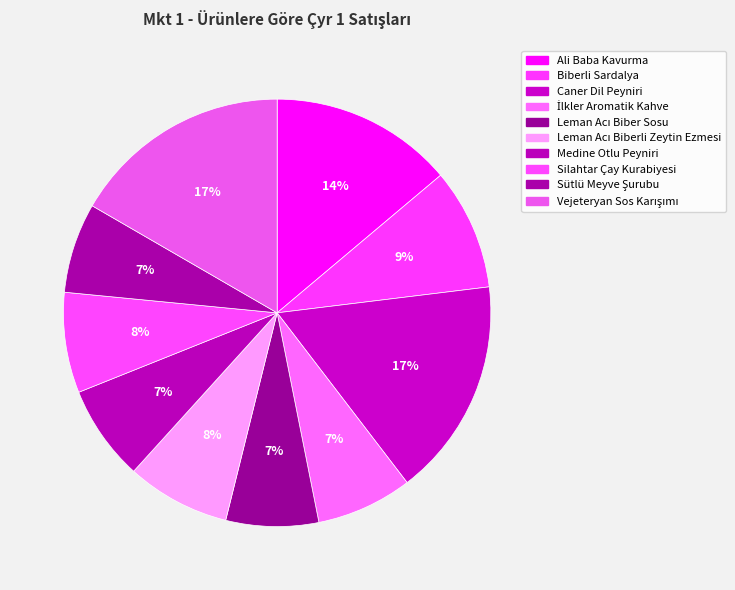

How many slices are in this pie chart?

10